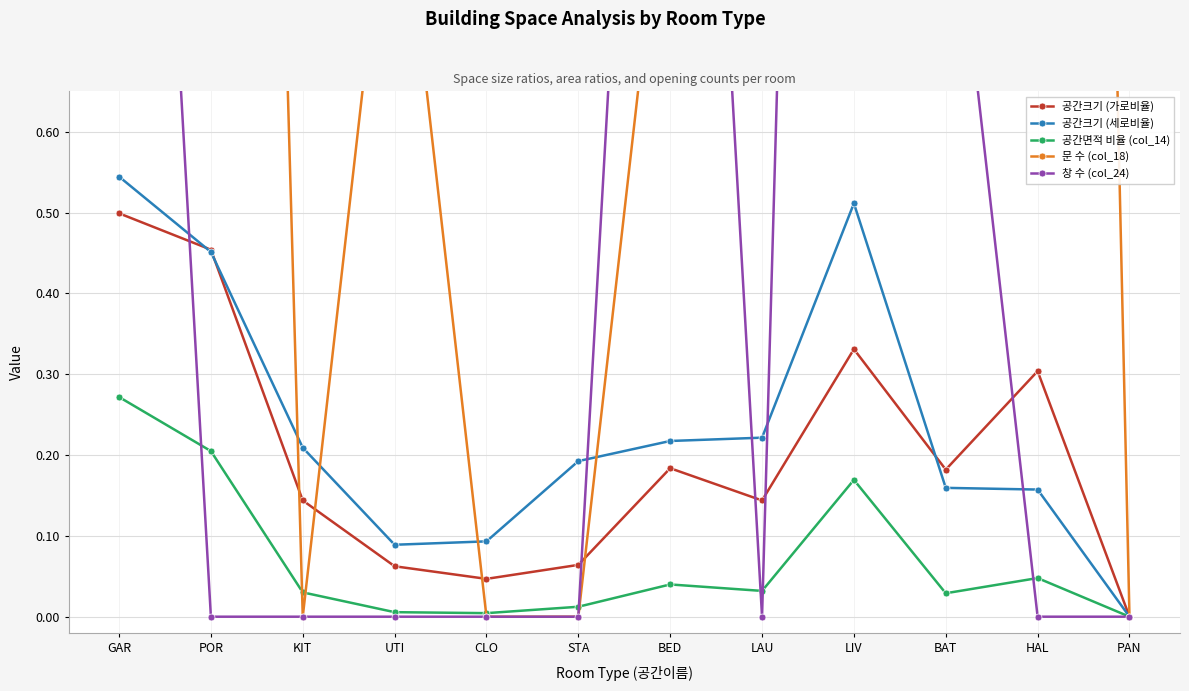

How many values in the 공간면적 비율 (col_14) series exceed 0?

11